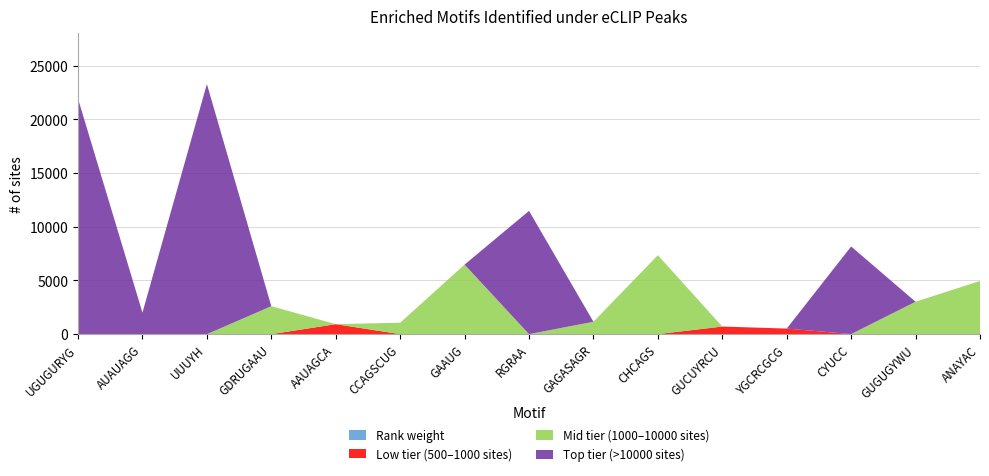

Reading right to left, what are all the values shown in this chart?

ANAYAC=4940	GUGUGYWU=3008	CYUCC=8151	YGCRCGCG=513	GUCUYRCU=704	CHCAGS=7345	GAGASAGR=1150	RGRAA=11469	GAAUG=6472	CCAGSCUG=1064	AAUAGCA=930	GDRUGAAU=2605	UUUYH=23278	AUAUAGG=2008	UGUGURYG=21913